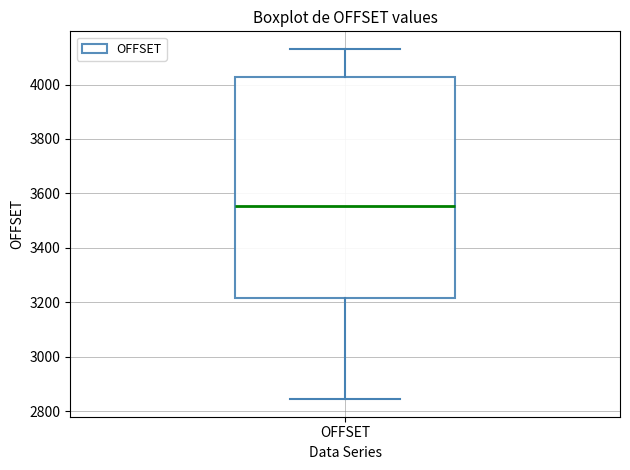

Where does the median line of the box for OFFSET sit on the y-axis? The values are not printed on the chart, so give them approximately, as read against the axis.

3560